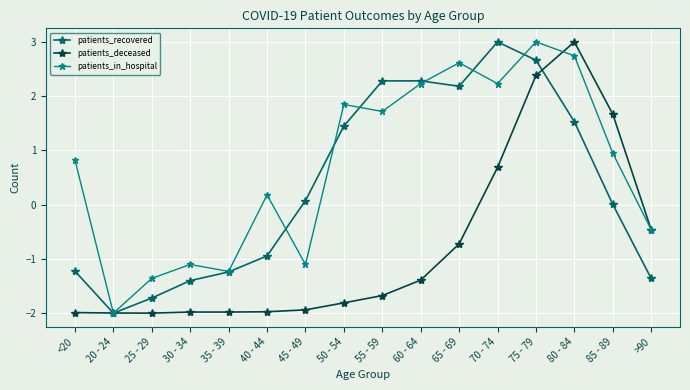

The value of patients_in_hospital at 75 - 79 is 1.5. True or false?

False